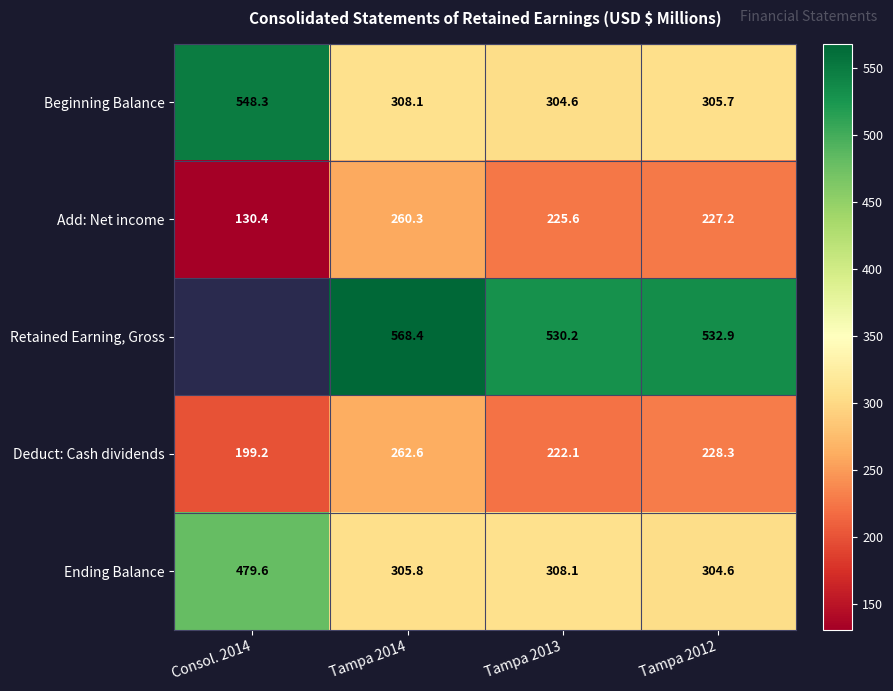

What is the highest value of the Ending Balance series?

479.6